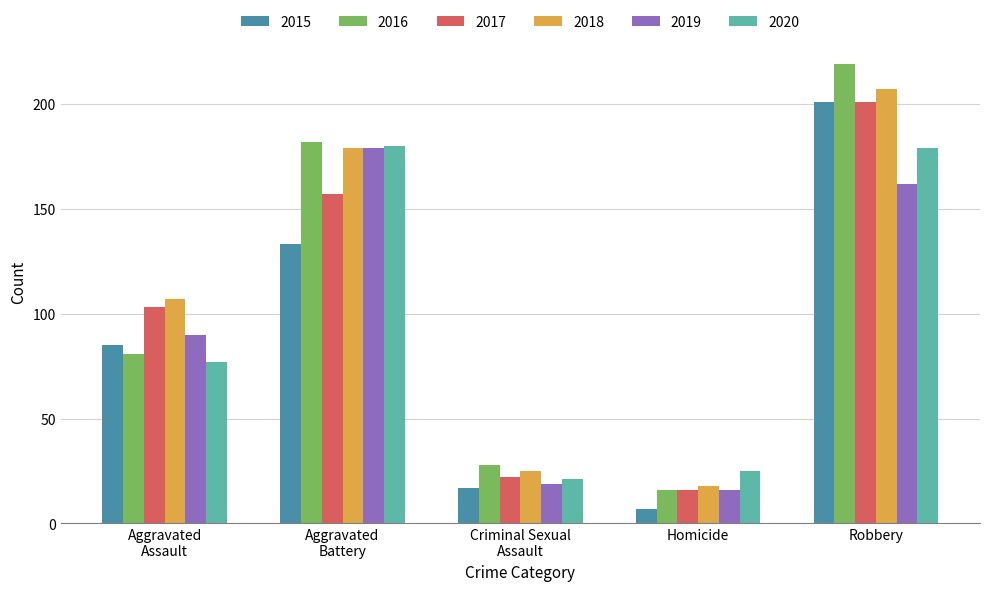

What is the difference between the 2019 values at Homicide and Robbery?

146